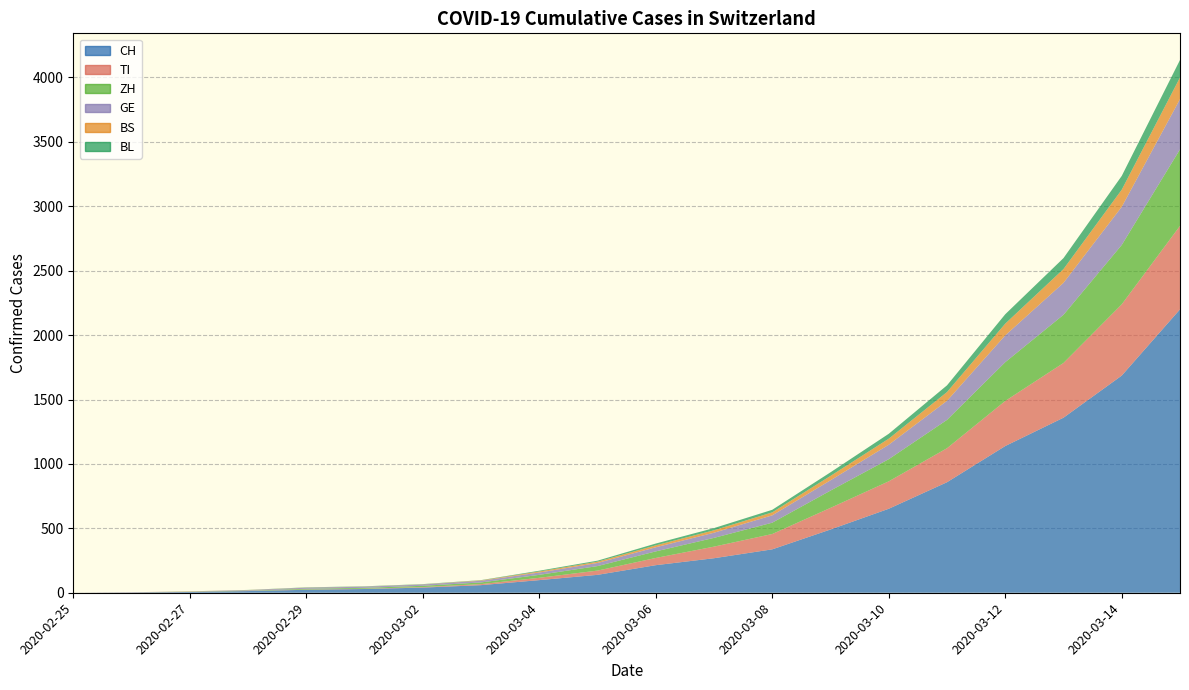

Reading left to right, list all the values displayed in this chart.

CH: 0	2	6	13	23	29	40	59	98	139	214	268	337	491	652	858	1139	1359	1686	2200
TI: 0	1	1	1	2	2	4	8	18	33	56	90	119	168	213	264	350	425	553	648
ZH: 0	0	2	2	6	7	10	13	23	35	51	68	88	134	172	220	301	374	461	594
GE: 0	1	1	4	8	9	10	13	18	24	32	40	57	80	112	148	208	248	296	390
BS: 0	0	1	1	1	1	1	3	8	10	15	19	23	34	47	68	91	107	133	168
BL: 0	0	0	1	2	2	2	2	6	8	14	17	20	28	38	52	73	85	107	136